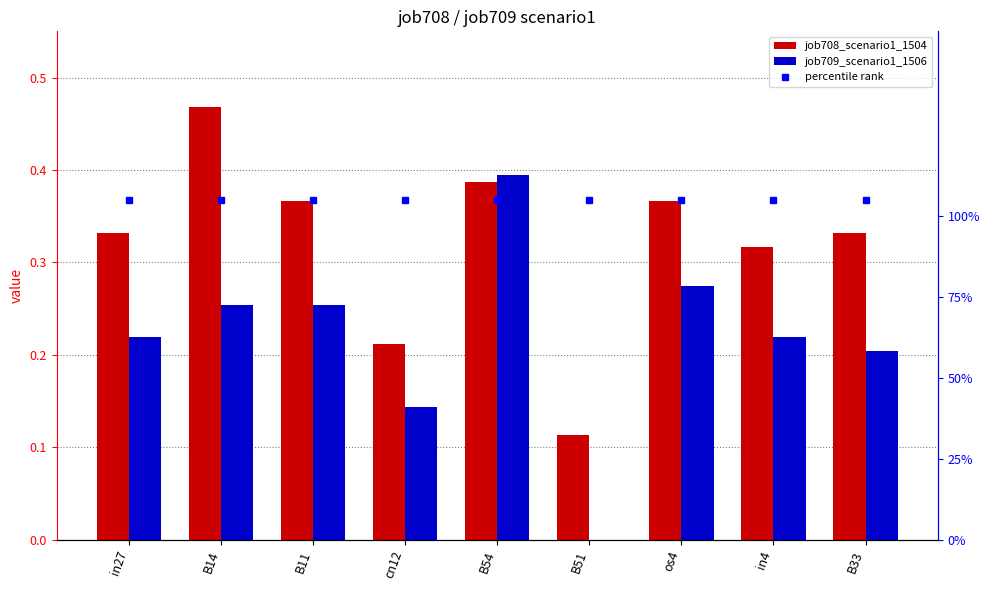

At which label is job709_scenario1_1506 closest to 0?

B51